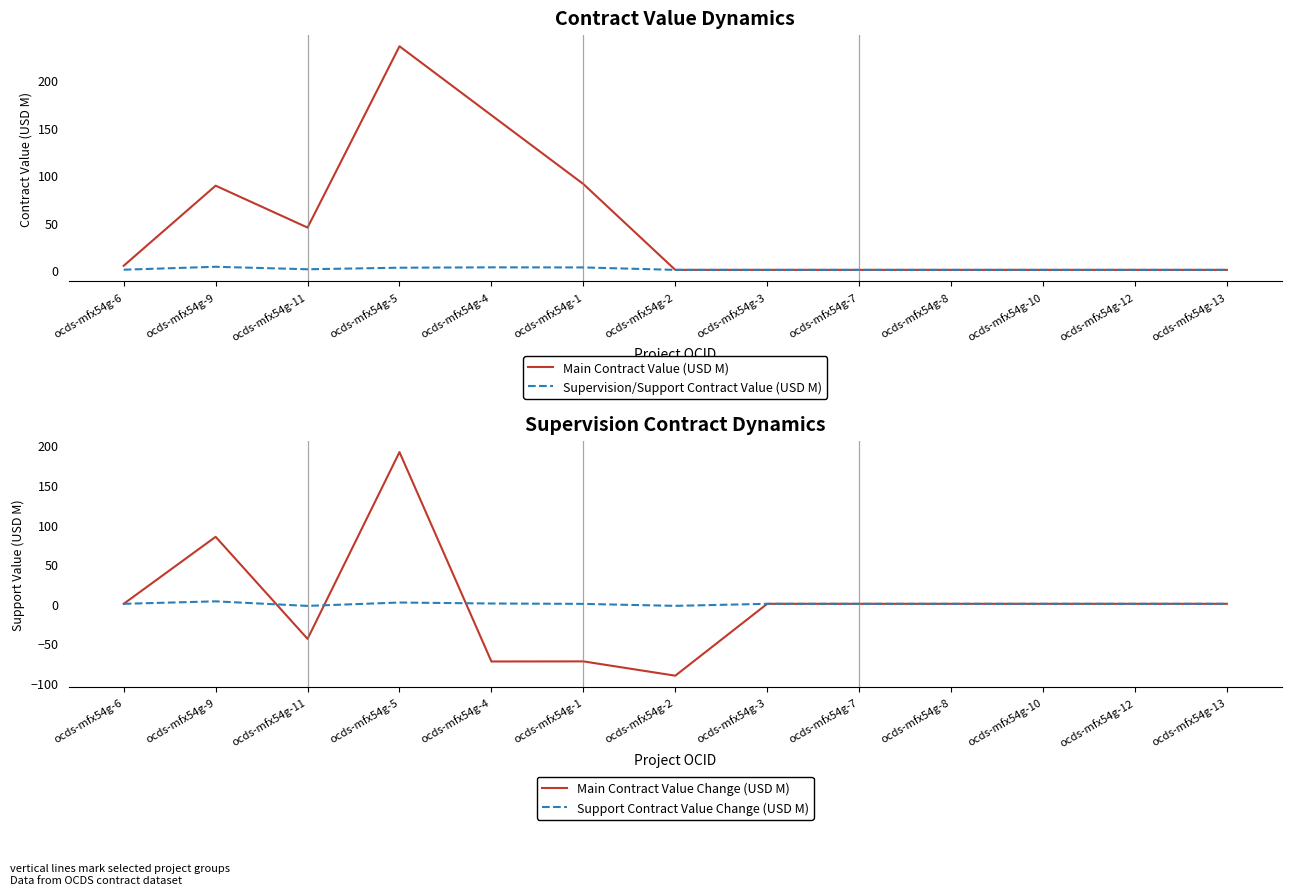

List the labels in order of Main Contract Value (USD M) value, smallest first.

ocds-mfx54g-2, ocds-mfx54g-3, ocds-mfx54g-7, ocds-mfx54g-8, ocds-mfx54g-10, ocds-mfx54g-12, ocds-mfx54g-13, ocds-mfx54g-6, ocds-mfx54g-11, ocds-mfx54g-9, ocds-mfx54g-1, ocds-mfx54g-4, ocds-mfx54g-5